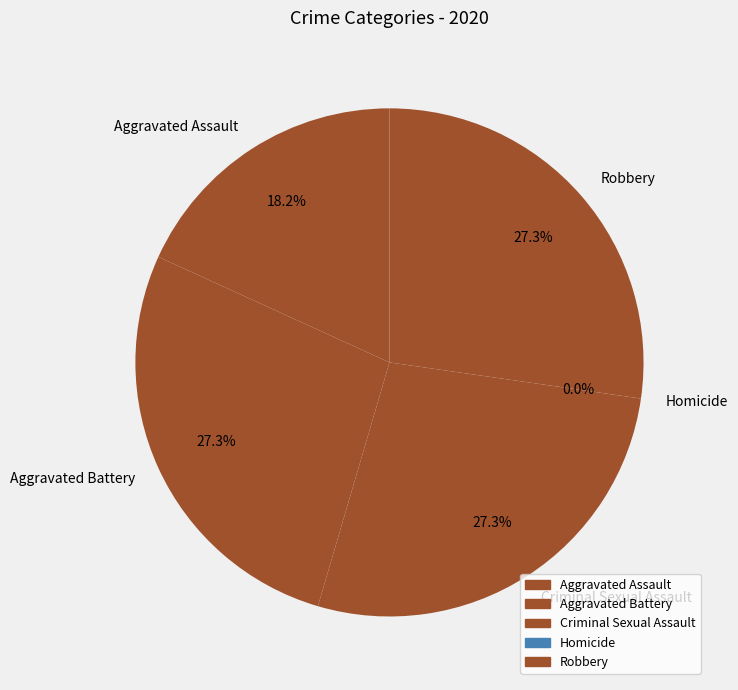

Which slice is the smallest?

Homicide